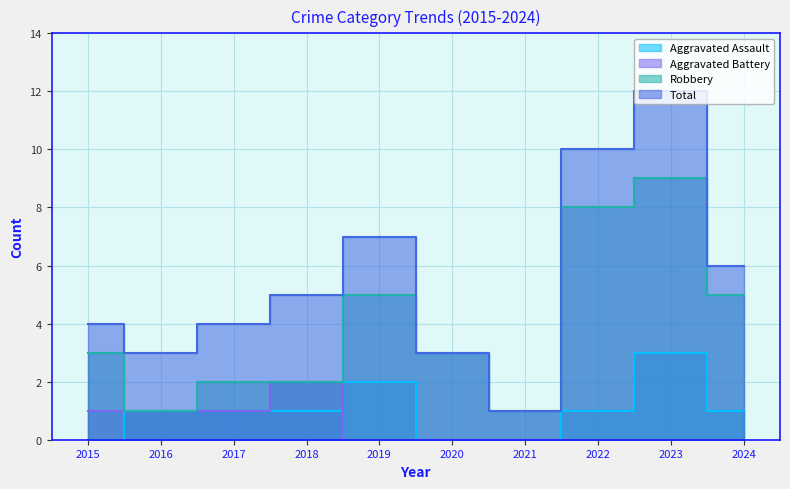

Is it true that Total equals 6 at 2015?

False